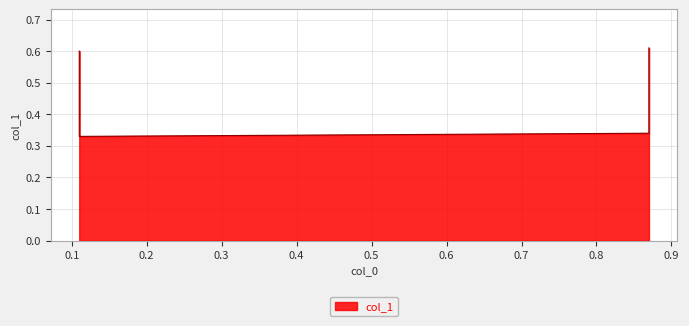

What is the minimum value shown in the chart?

0.3